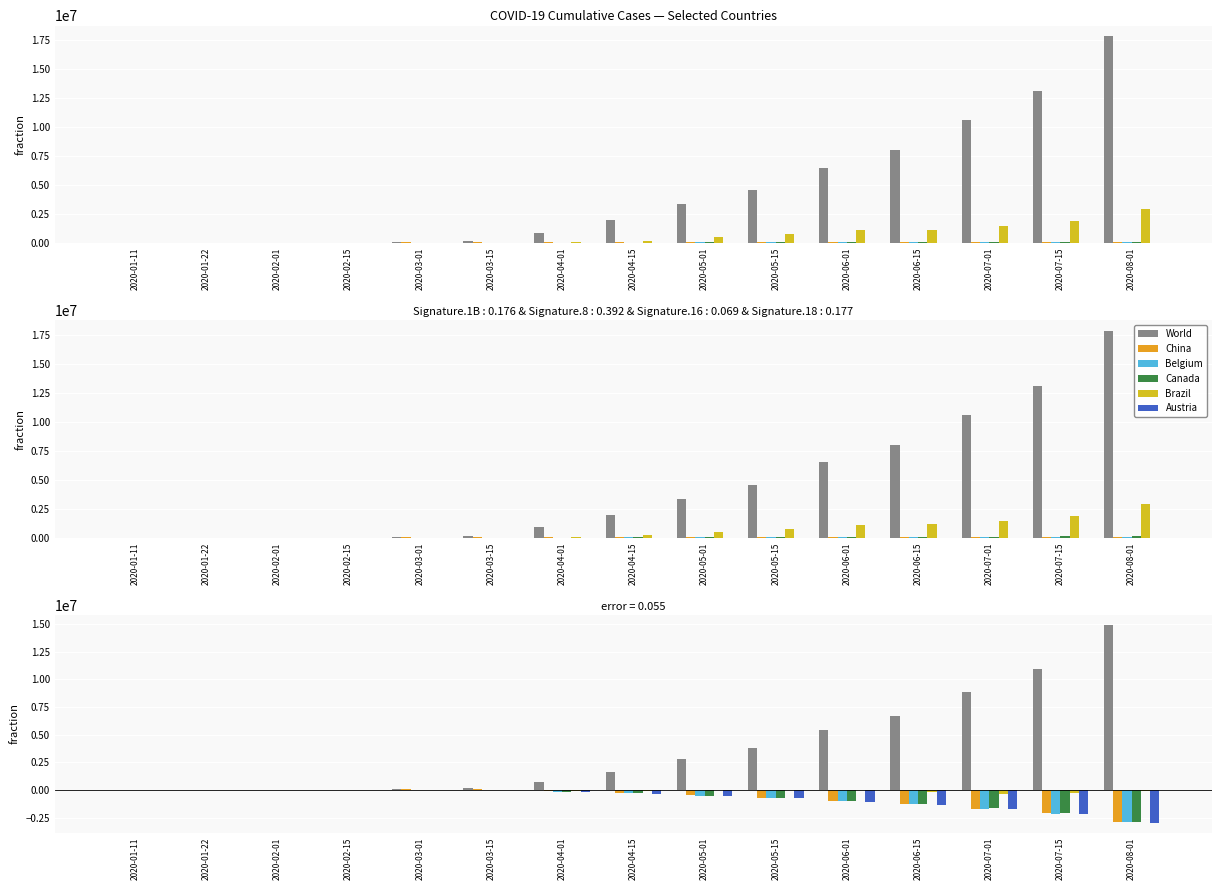

Which series has the widest spread of values?

World